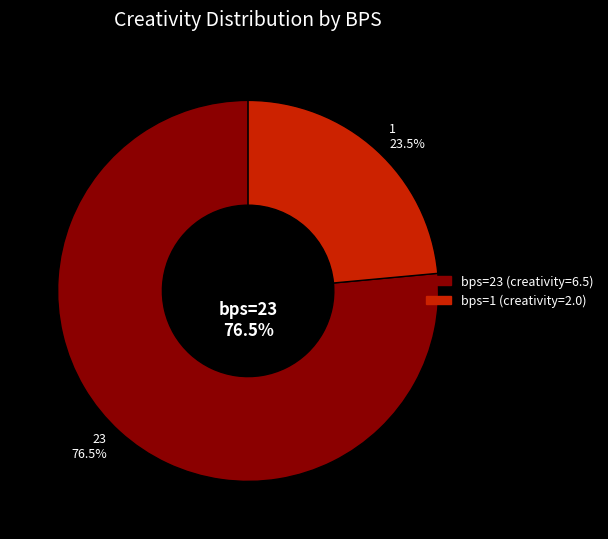

To the nearest percent, what is the combined percentage of 23 and 1?

100%